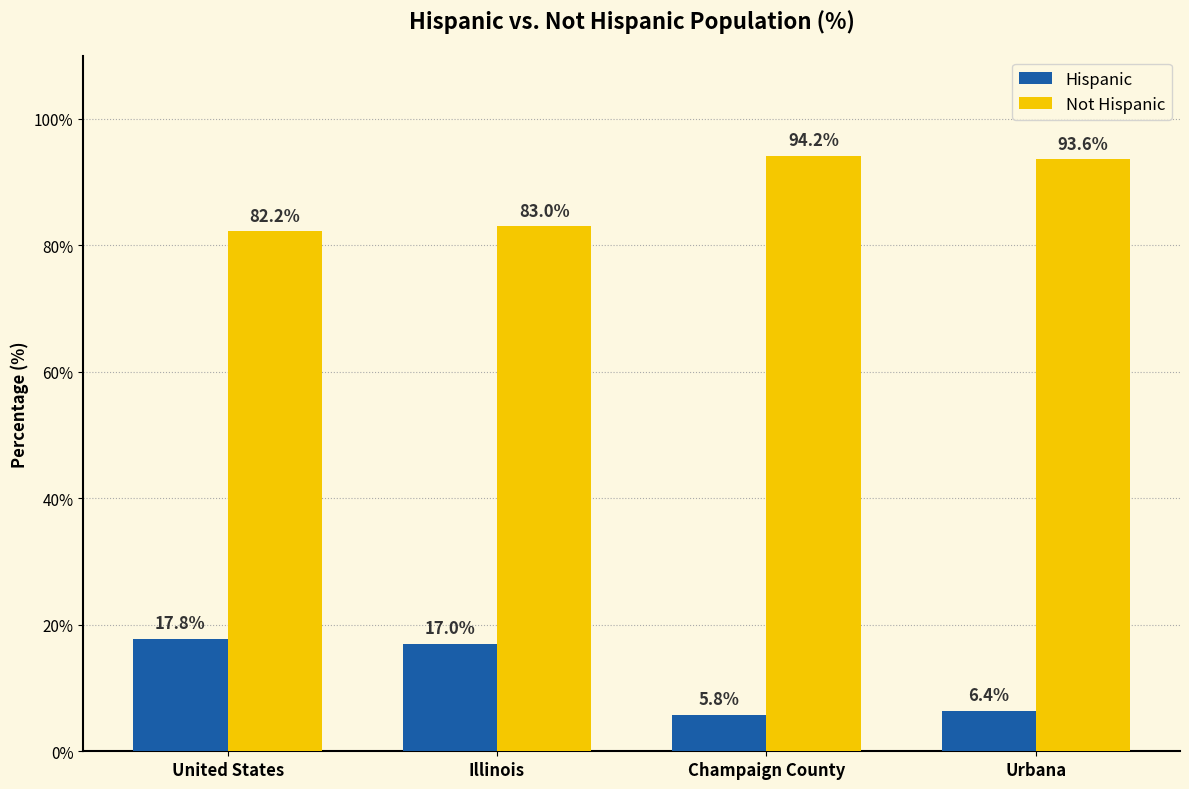

What are all the series names shown in the legend?

Hispanic, Not Hispanic